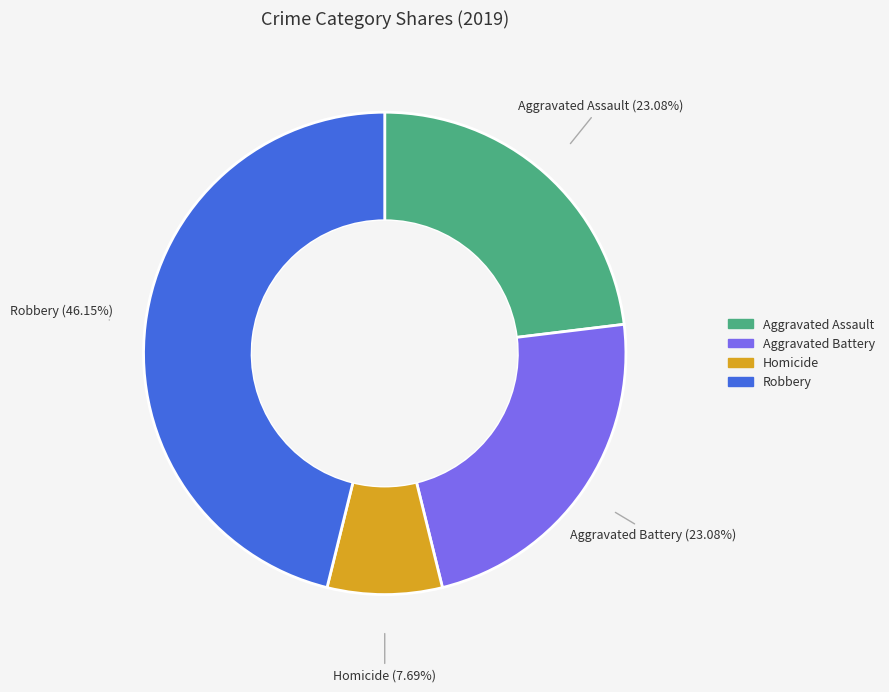

Is there a majority slice in this chart?

No